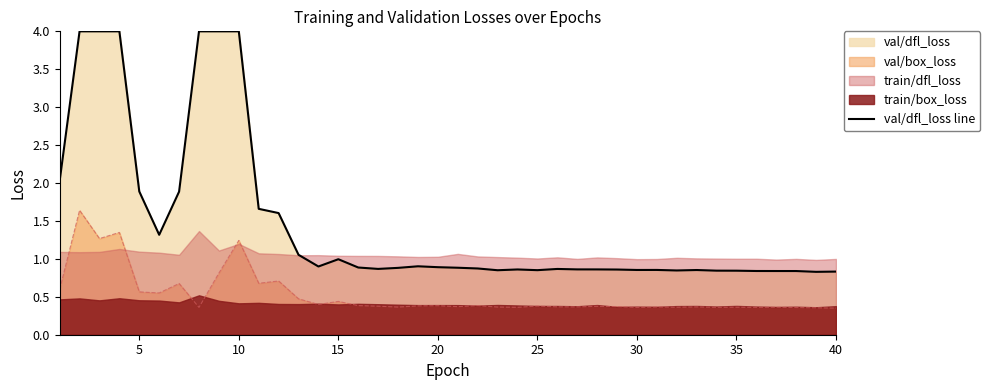

True or false: val/box_loss and val/dfl_loss line cross at least once.

False